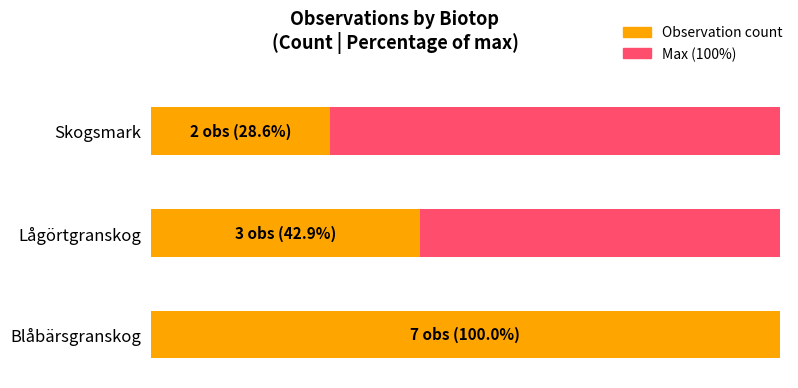

Between Blåbärsgranskog and Lågörtgranskog, which is larger?

Blåbärsgranskog